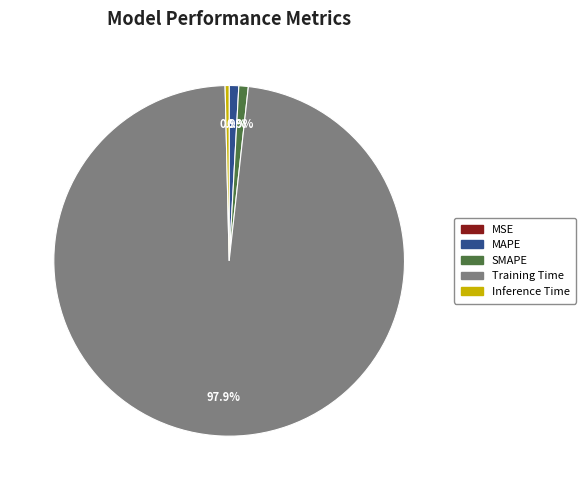

How much of the chart is everything except SMAPE?

99.1%